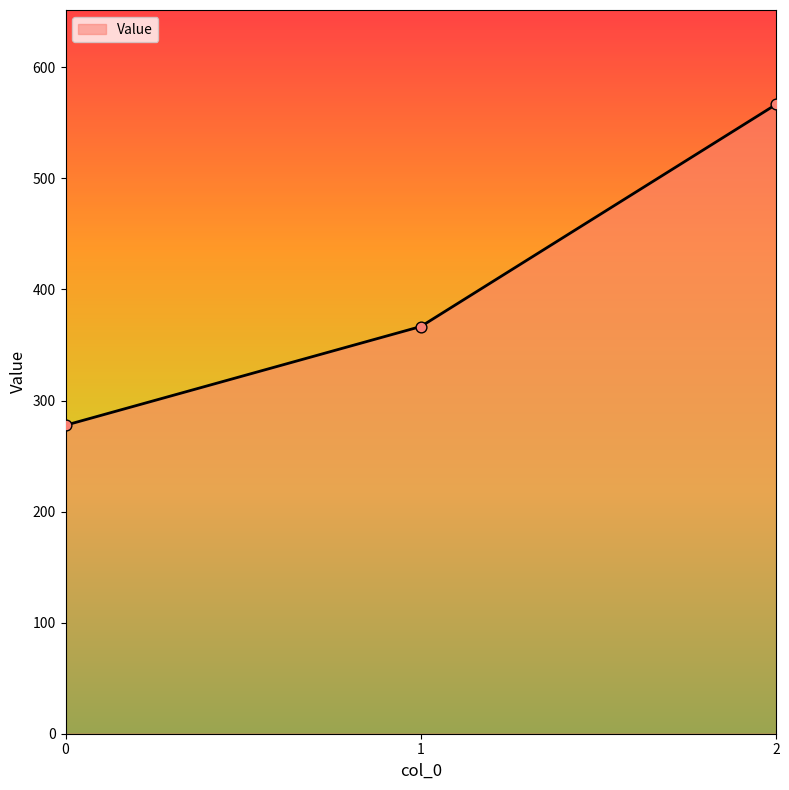

Between 0 and 1, which is larger?

1